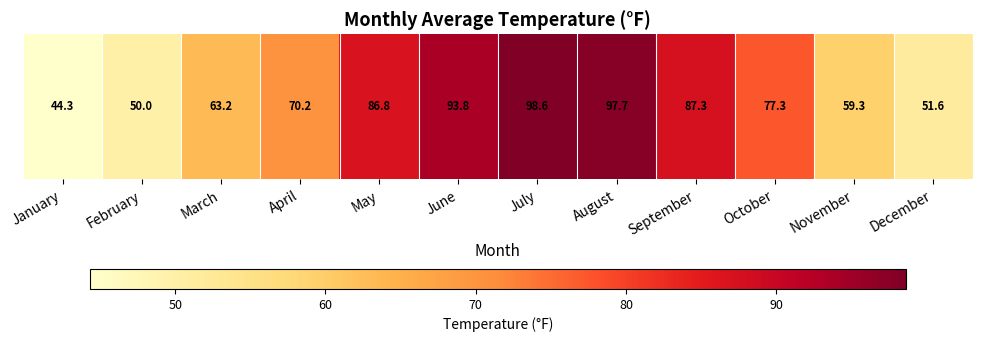

Which label corresponds to the largest value in the chart?

July